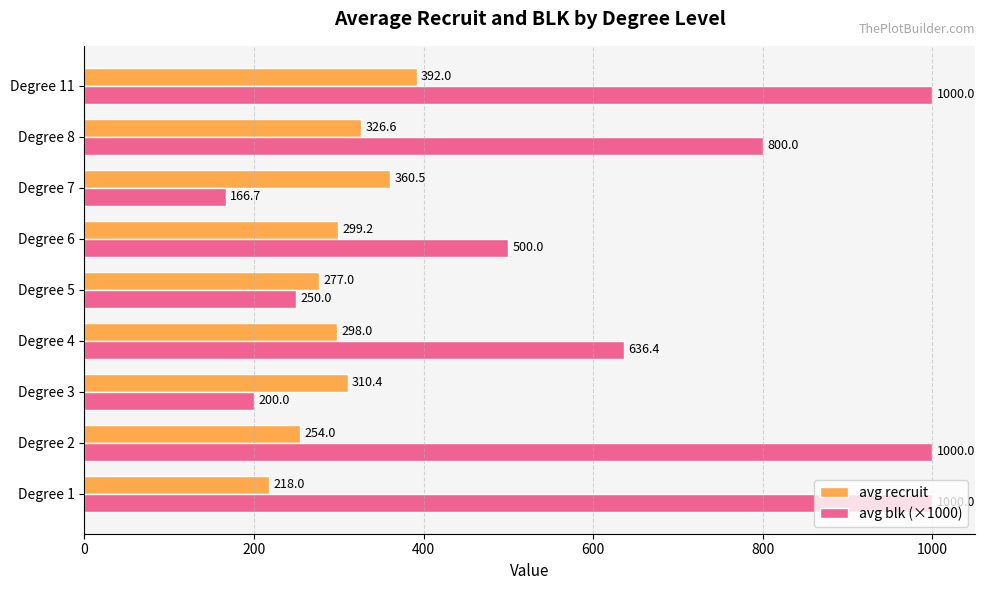

What is the difference between the second highest and second lowest values in the avg recruit series?

106.5